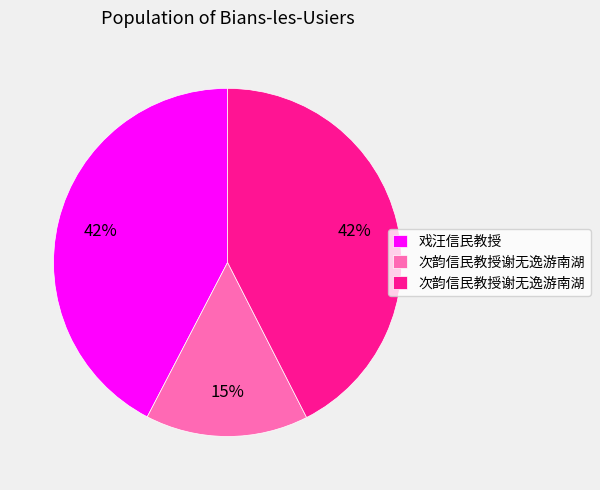

Does any single category account for the majority?

No